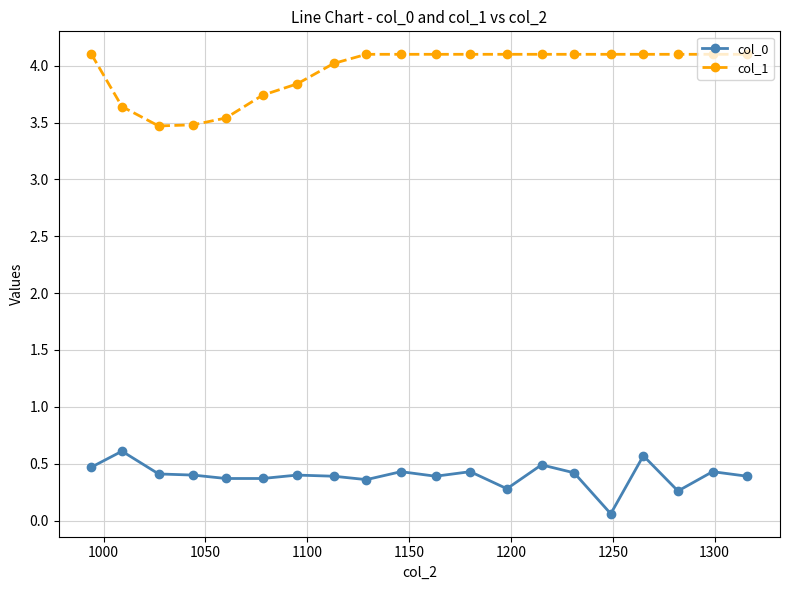

At how many categories does at least one series exceed 2?

20